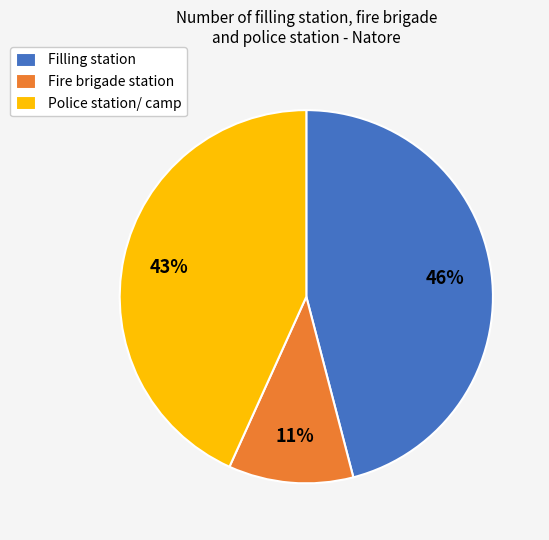

To the nearest percent, what percentage of the pie is Filling station?

46%